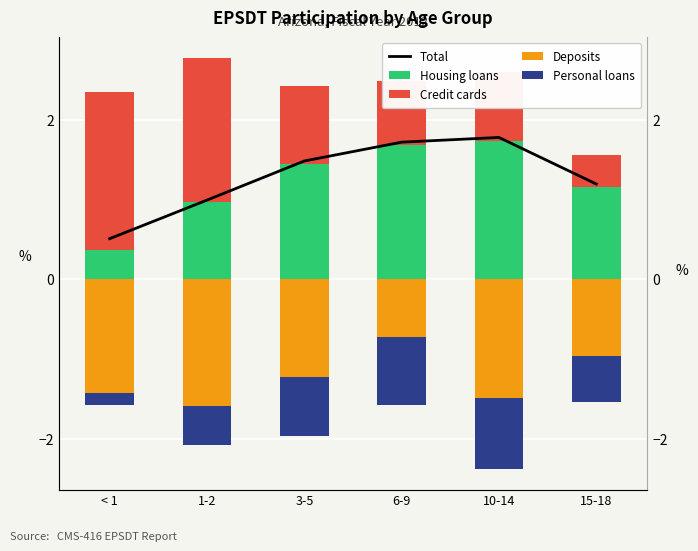

What is the value of the Deposits bar at the 1st from the left?

-1.4